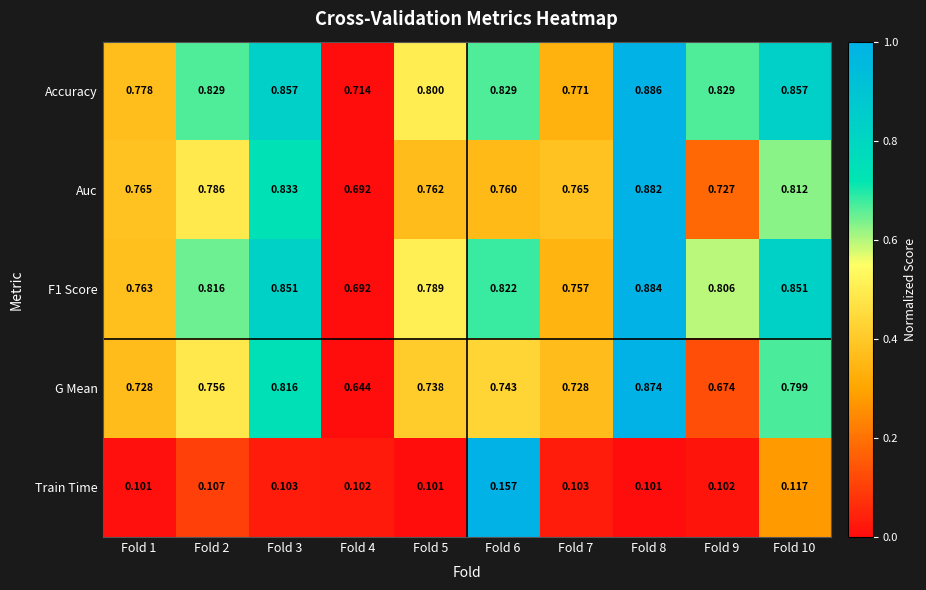

Which series has the largest range (max minus min)?

G Mean